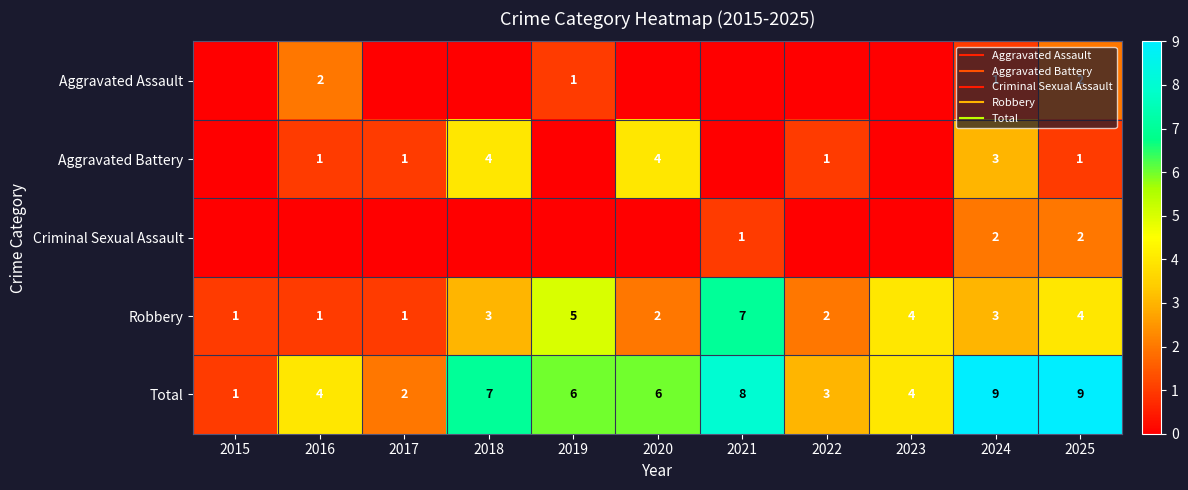

Is it true that Aggravated Assault equals 0 at 2020?

True